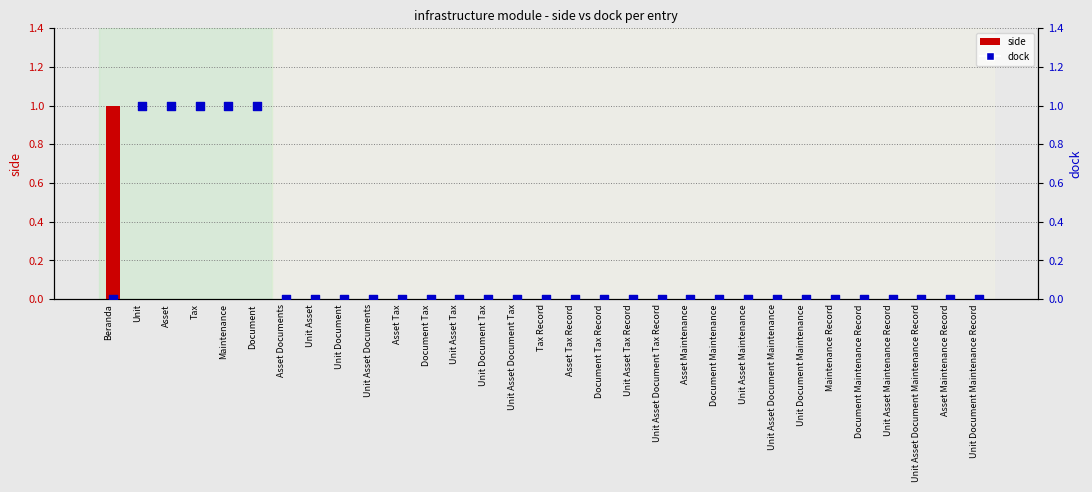

What are all the series names shown in the legend?

side, dock